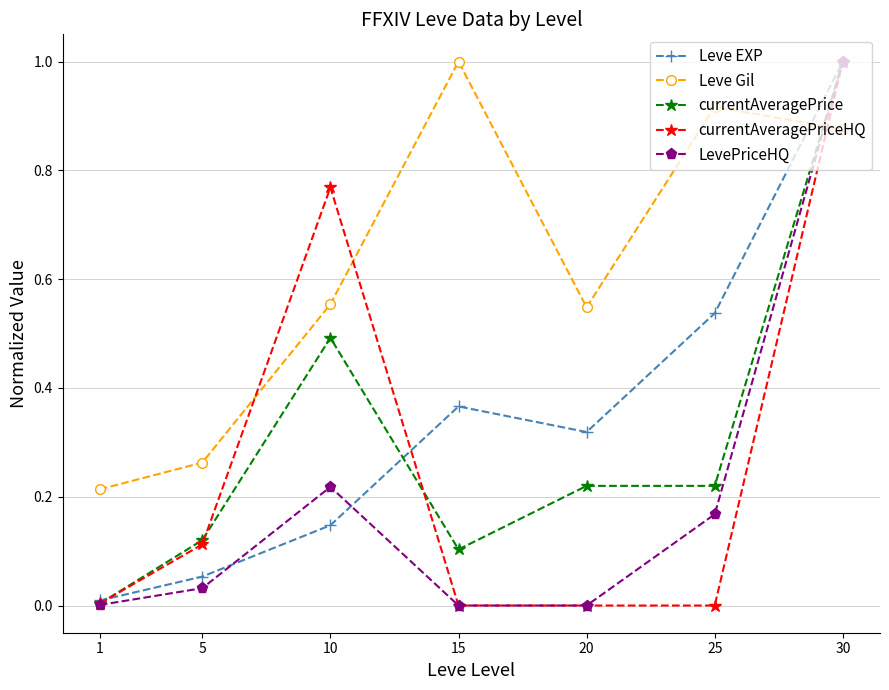

How many times do Leve Gil and LevePriceHQ cross each other?

1